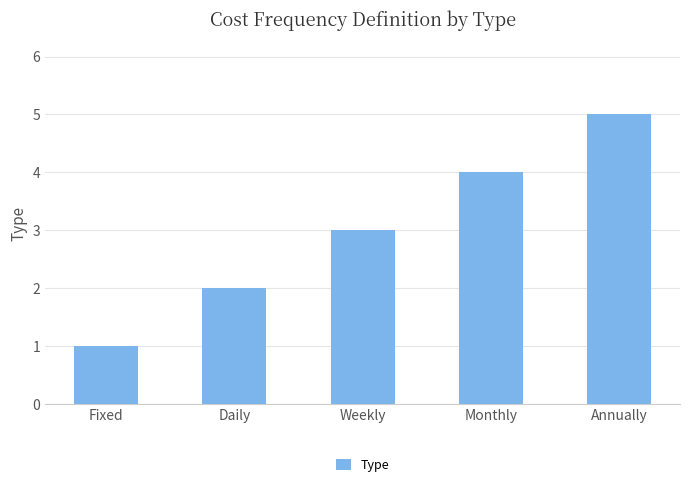

Does the chart contain any negative values?

No